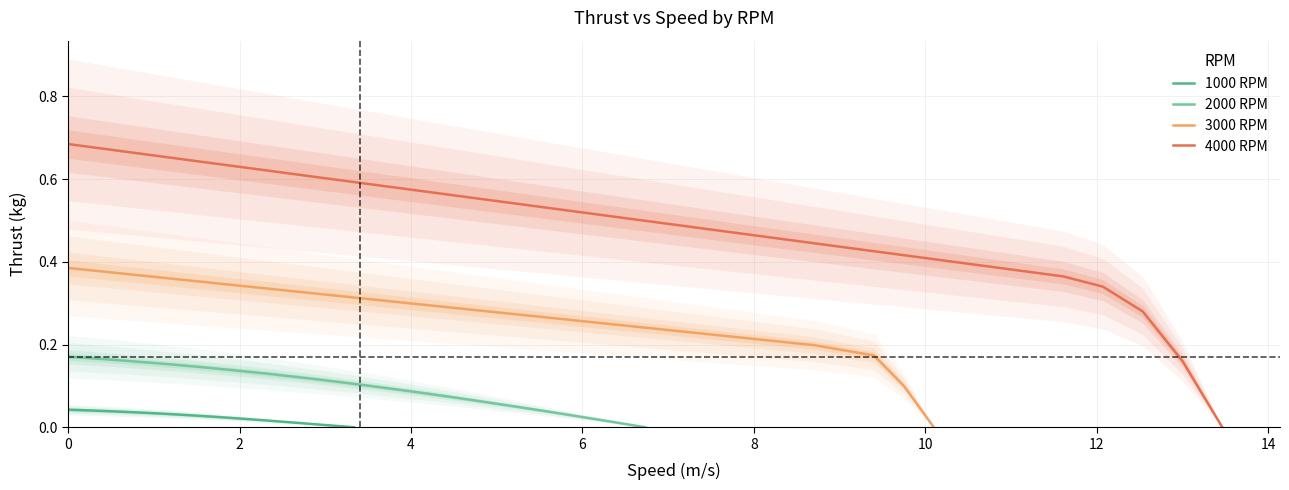

Rank the series at 16 from highest to lowest value.

4000 RPM, 3000 RPM, 2000 RPM, 1000 RPM